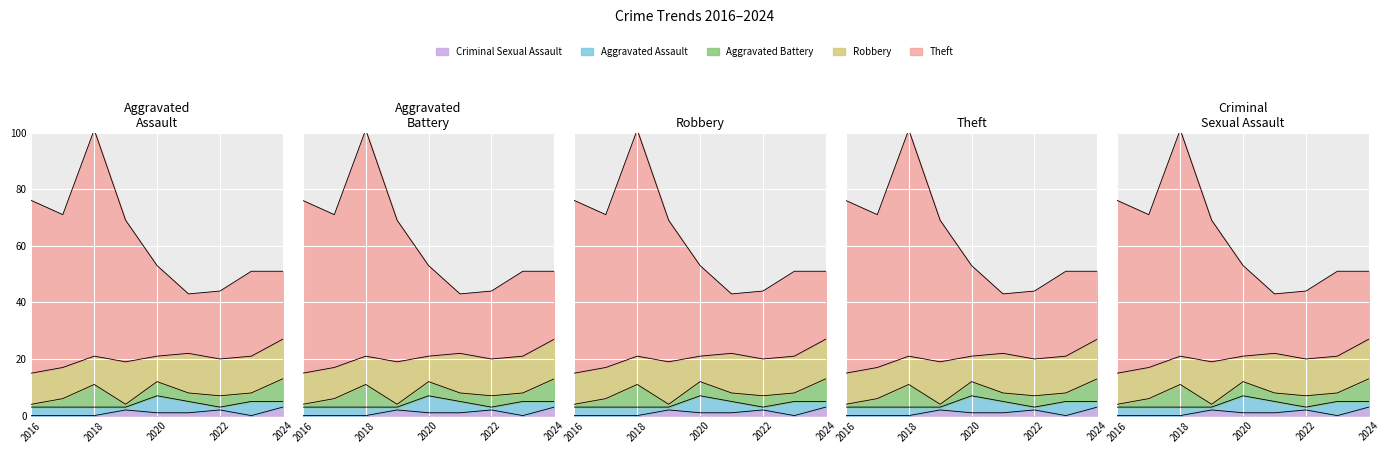

Where does the Robbery series first go above 13?

2019